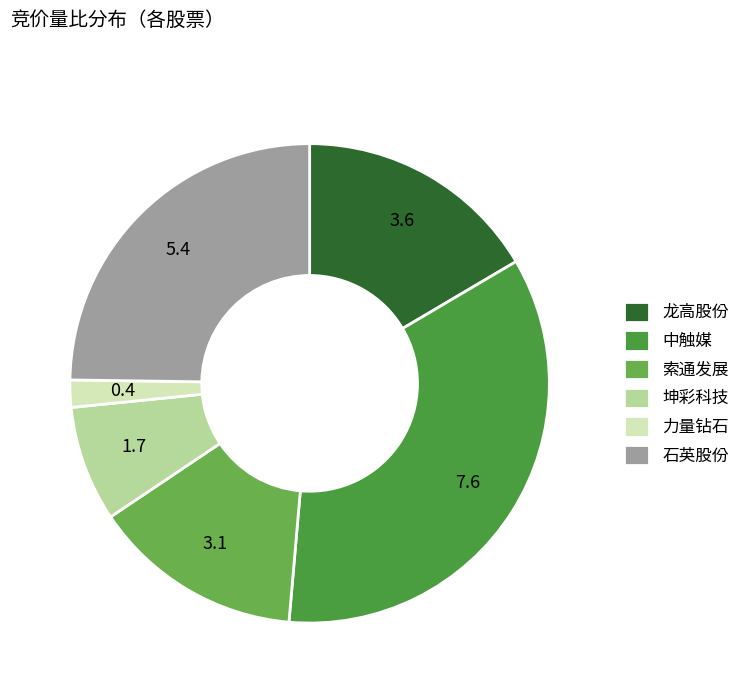

Which slice is the smallest?

力量钻石